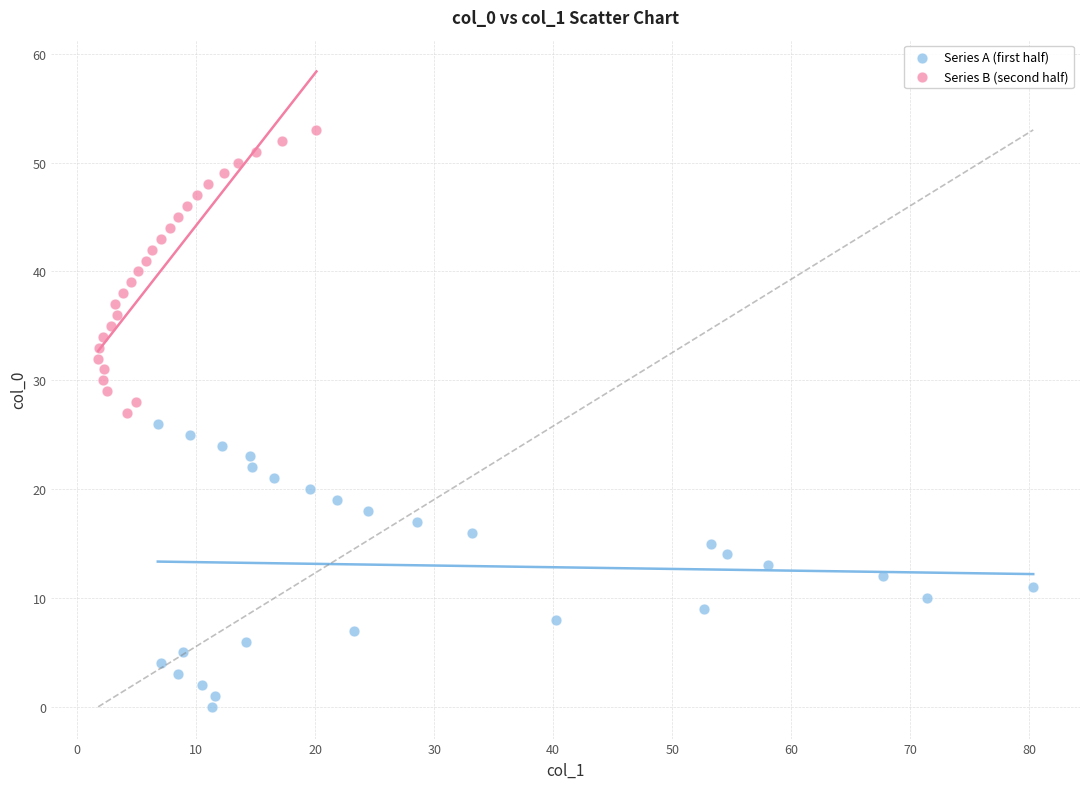

Which series contains the lowest Y value?

Series A (first half)